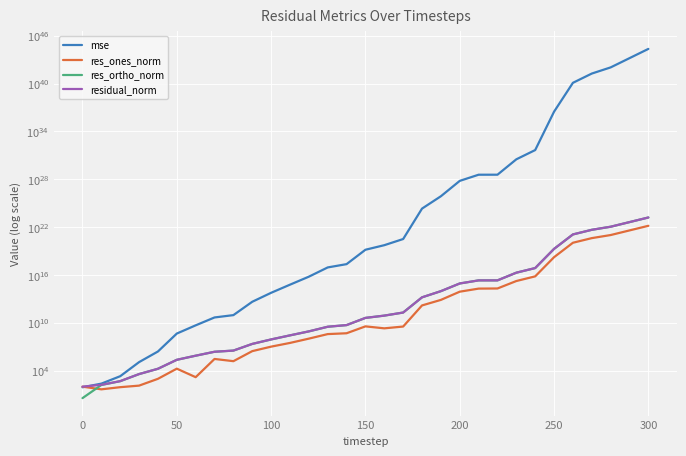

What is the average value of the mse series?

7565532992068649887835309774861336922030080.0